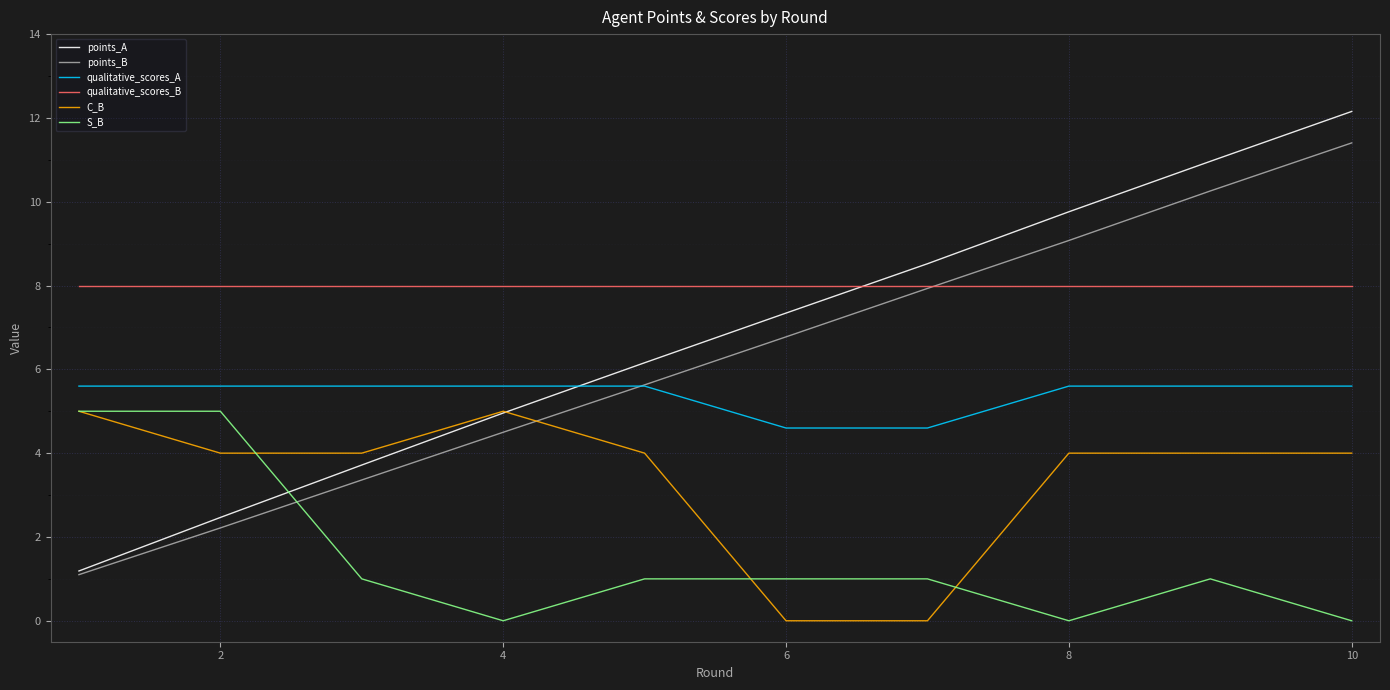

Which series has the largest total across all categories?

qualitative_scores_B